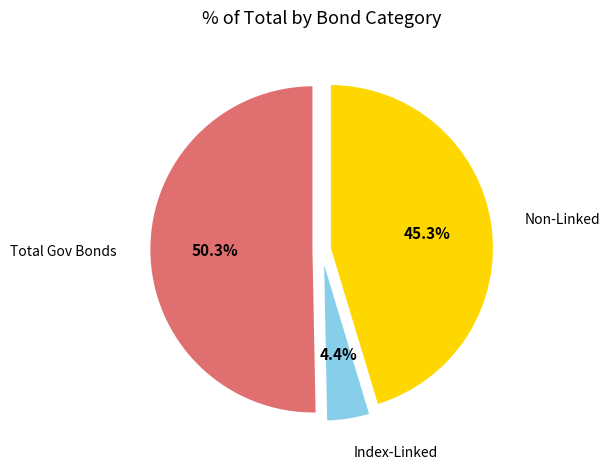

Is there any slice that represents more than half of the pie?

Yes